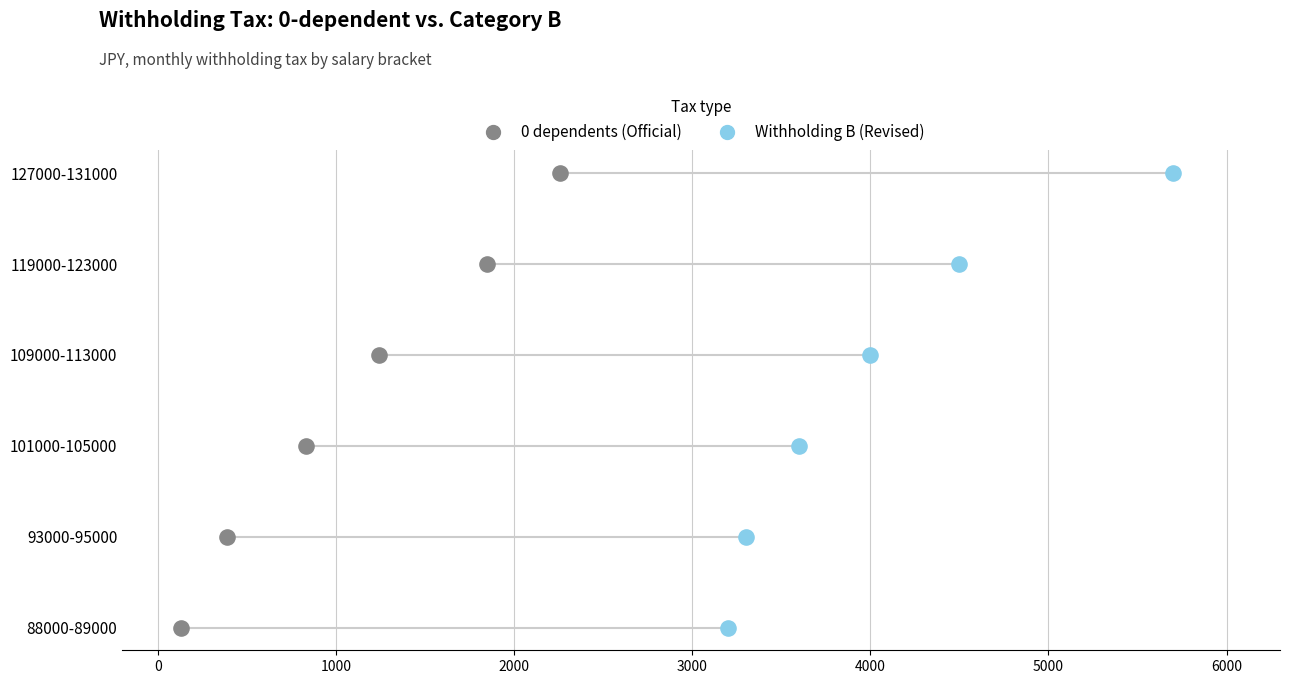

What are all the series names shown in the legend?

0 dependents (Official), Withholding B (Revised)